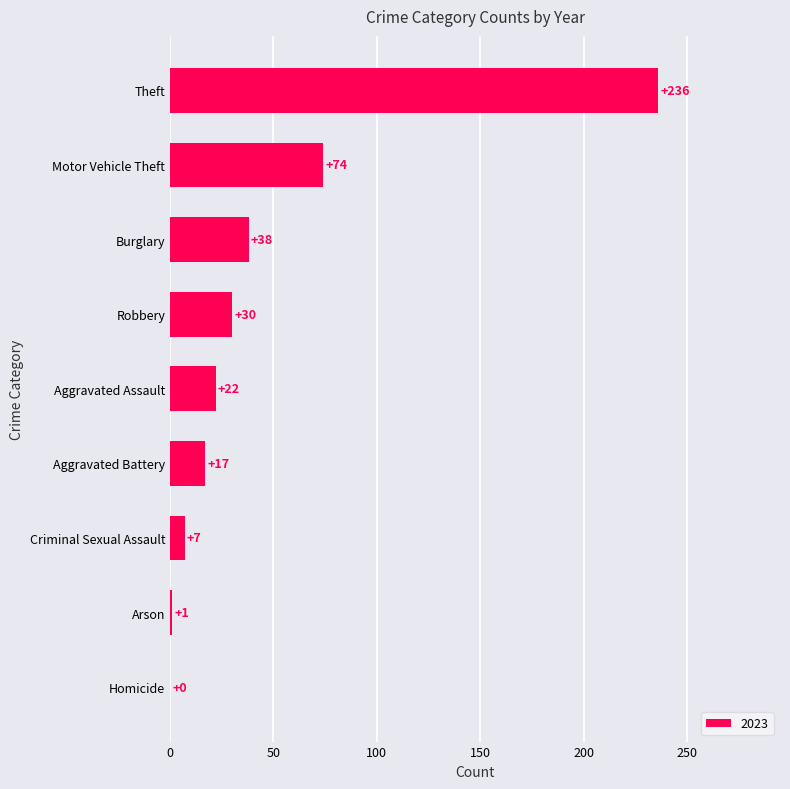

The chart shows a value of 40 at Robbery. True or false?

False